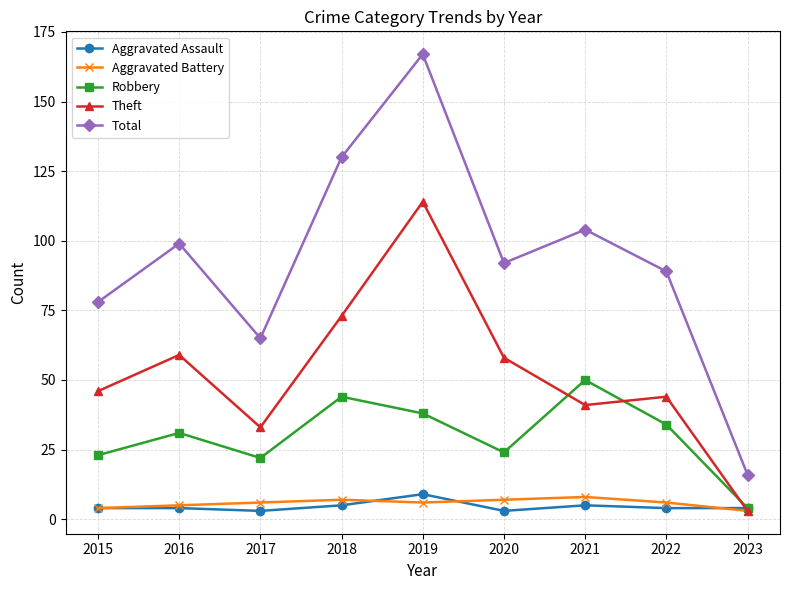

What is the highest value of the Robbery series?

50